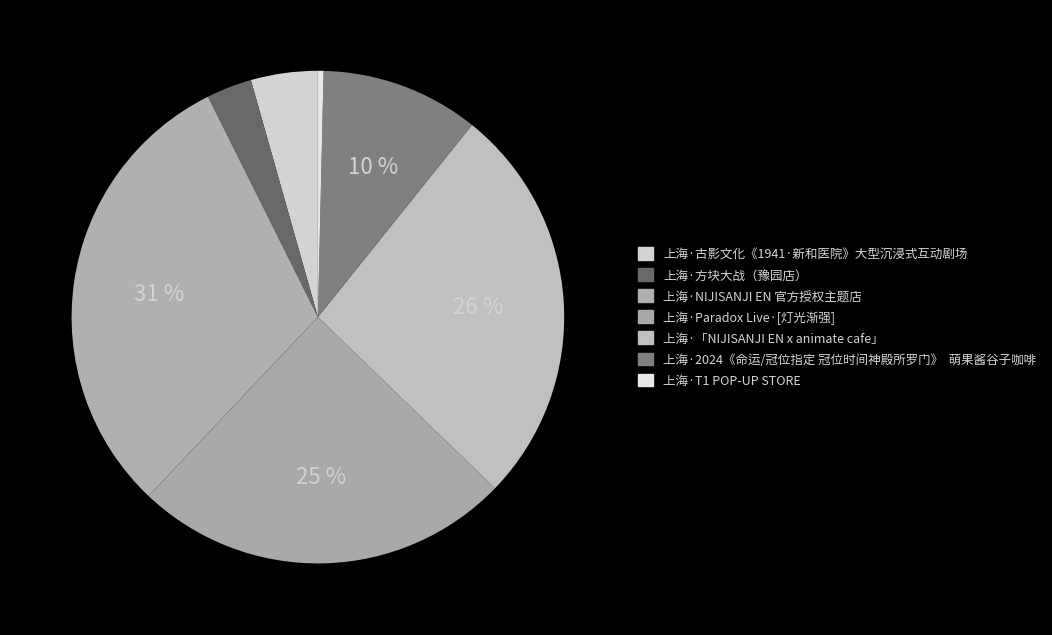

Which category has the biggest portion of the pie?

上海·NIJISANJI EN 官方授权主题店